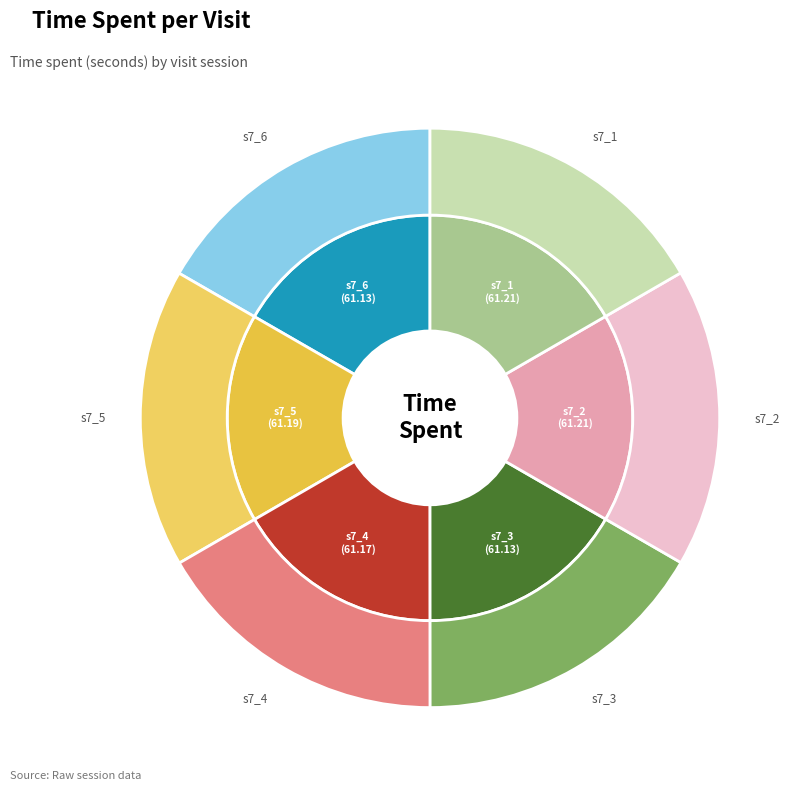

Is it true that s7_5 is 17% of the pie?

True